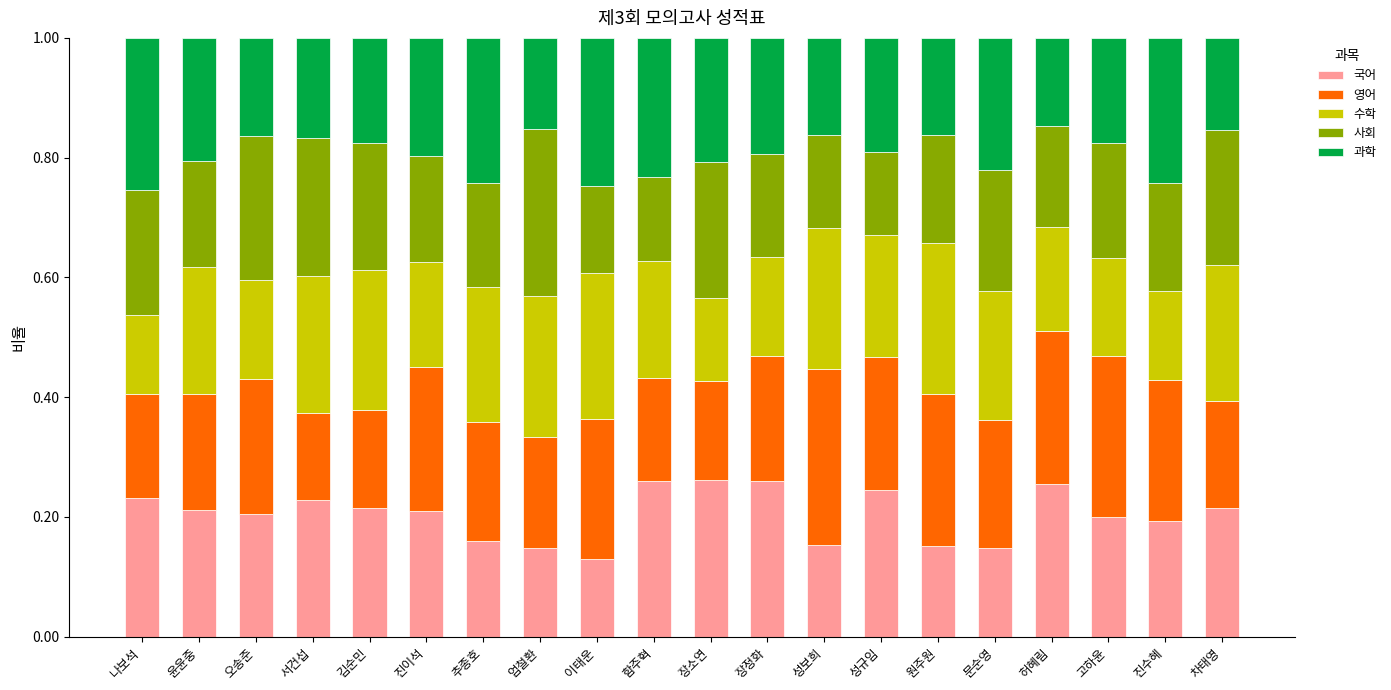

Are the bars grouped side by side (vs. stacked)?

No